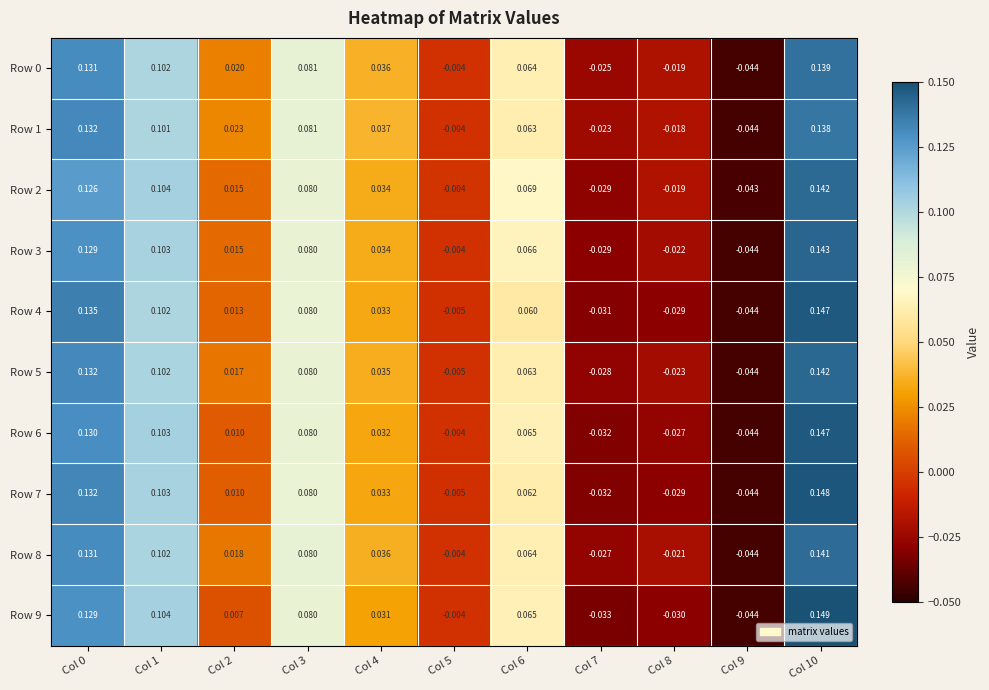

How many values in Row 9 are above zero?

7